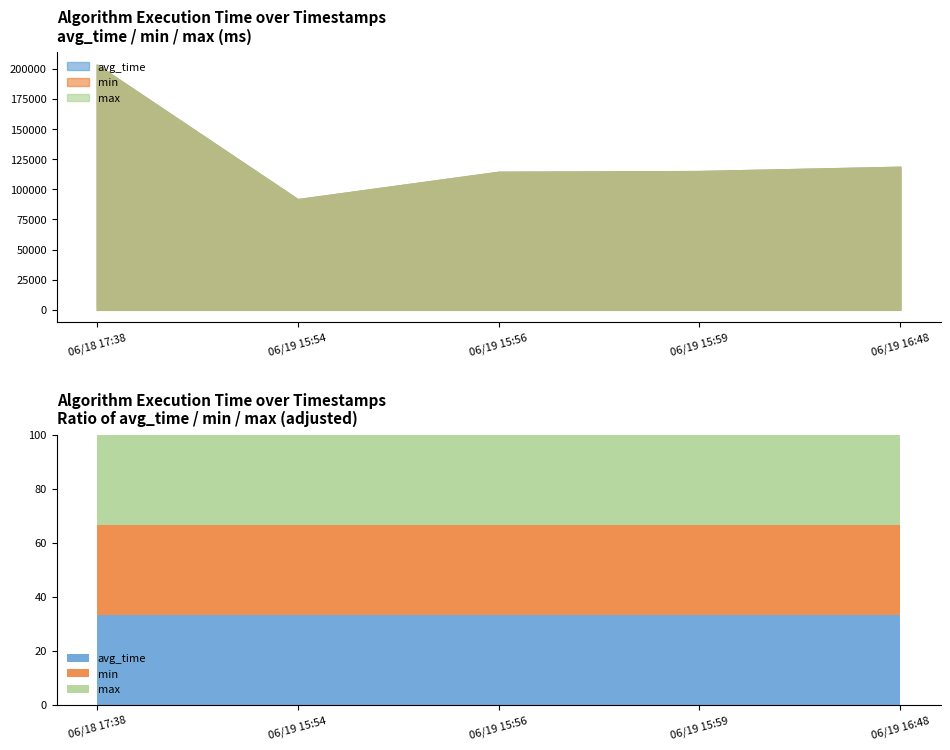

Rank the categories by min value from lowest to highest.

2024-06-19 15:54:18, 2024-06-19 15:56:29, 2024-06-19 15:59:24, 2024-06-19 16:48:18, 2024-06-18 17:38:01